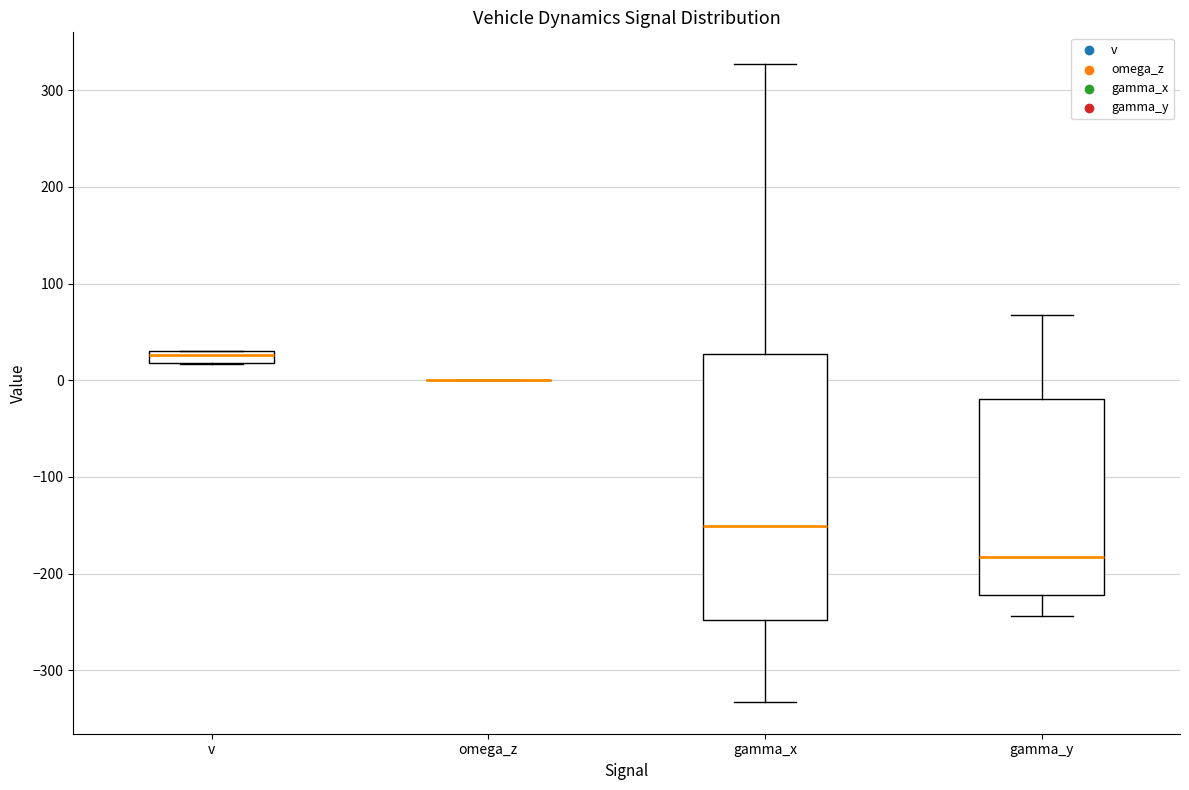

Comparing the boxes themselves (not the whiskers), which one is the tallest?

gamma_x